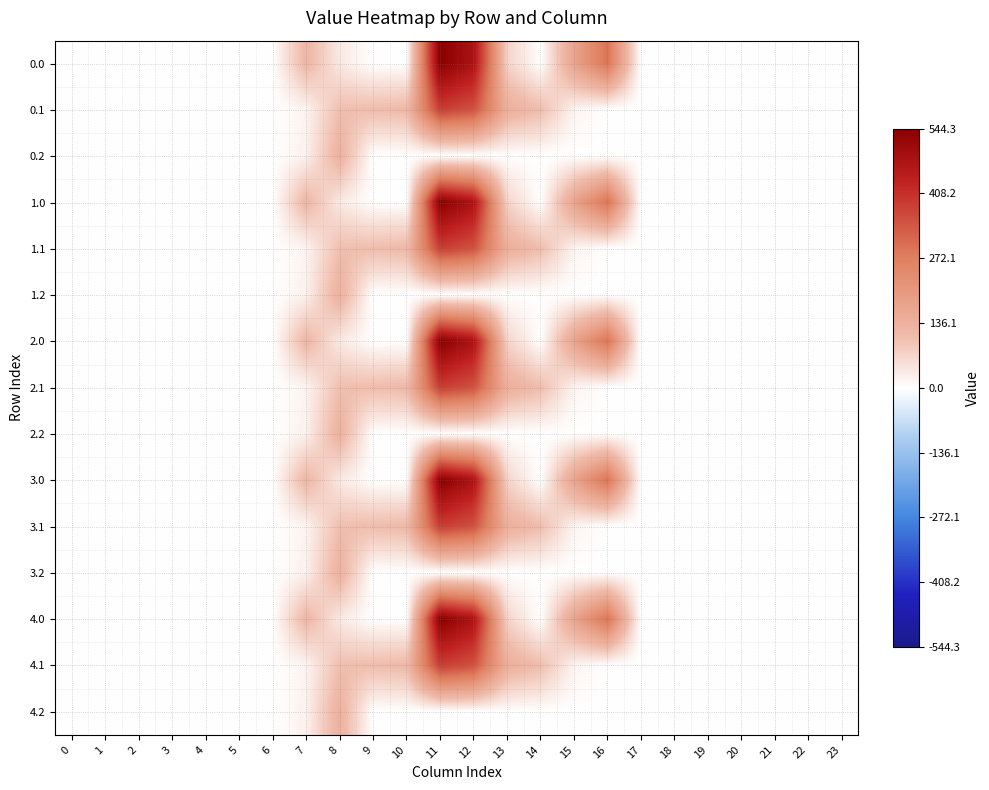

Reading right to left, list all the values displayed in this chart.

0.0: 23=0.0	22=0.0	21=0.0	20=0.0	19=0.0	18=0.0	17=0.0	16=294.5	15=172.8	14=0.3	13=70.2	12=477.2	11=544.3	10=0.0	9=0.0	8=35.0	7=120.6	6=0.0	5=0.0	4=0.0	3=0.0	2=0.0	1=0.0	0=0.0
0.1: 23=0.0	22=0.0	21=0.0	20=0.0	19=0.0	18=0.0	17=0.0	16=0.0	15=17.3	14=105.5	13=141.2	12=350.8	11=384.7	10=114.0	9=104.8	8=102.3	7=17.7	6=0.0	5=0.0	4=0.0	3=0.0	2=0.0	1=0.0	0=0.0
0.2: 23=0.0	22=0.0	21=0.0	20=0.0	19=0.0	18=0.0	17=0.0	16=0.0	15=0.0	14=0.0	13=0.0	12=0.0	11=0.0	10=0.0	9=0.0	8=134.2	7=22.3	6=0.0	5=0.0	4=0.0	3=0.0	2=0.0	1=0.0	0=0.0
1.0: 23=0.0	22=0.0	21=0.0	20=0.0	19=0.0	18=0.0	17=0.0	16=294.5	15=172.8	14=0.3	13=70.2	12=477.2	11=544.3	10=0.0	9=0.0	8=35.0	7=120.6	6=0.0	5=0.0	4=0.0	3=0.0	2=0.0	1=0.0	0=0.0
1.1: 23=0.0	22=0.0	21=0.0	20=0.0	19=0.0	18=0.0	17=0.0	16=0.0	15=17.3	14=105.5	13=141.2	12=350.8	11=384.7	10=114.0	9=104.8	8=102.3	7=17.7	6=0.0	5=0.0	4=0.0	3=0.0	2=0.0	1=0.0	0=0.0
1.2: 23=0.0	22=0.0	21=0.0	20=0.0	19=0.0	18=0.0	17=0.0	16=0.0	15=0.0	14=0.0	13=0.0	12=0.0	11=0.0	10=0.0	9=0.0	8=134.2	7=22.3	6=0.0	5=0.0	4=0.0	3=0.0	2=0.0	1=0.0	0=0.0
2.0: 23=0.0	22=0.0	21=0.0	20=0.0	19=0.0	18=0.0	17=0.0	16=294.5	15=172.8	14=0.3	13=70.2	12=477.2	11=544.3	10=0.0	9=0.0	8=35.0	7=120.6	6=0.0	5=0.0	4=0.0	3=0.0	2=0.0	1=0.0	0=0.0
2.1: 23=0.0	22=0.0	21=0.0	20=0.0	19=0.0	18=0.0	17=0.0	16=0.0	15=17.3	14=105.5	13=141.2	12=350.8	11=384.7	10=114.0	9=104.8	8=102.3	7=17.7	6=0.0	5=0.0	4=0.0	3=0.0	2=0.0	1=0.0	0=0.0
2.2: 23=0.0	22=0.0	21=0.0	20=0.0	19=0.0	18=0.0	17=0.0	16=0.0	15=0.0	14=0.0	13=0.0	12=0.0	11=0.0	10=0.0	9=0.0	8=134.2	7=22.3	6=0.0	5=0.0	4=0.0	3=0.0	2=0.0	1=0.0	0=0.0
3.0: 23=0.0	22=0.0	21=0.0	20=0.0	19=0.0	18=0.0	17=0.0	16=294.5	15=172.8	14=0.3	13=70.2	12=477.2	11=544.3	10=0.0	9=0.0	8=35.0	7=120.6	6=0.0	5=0.0	4=0.0	3=0.0	2=0.0	1=0.0	0=0.0
3.1: 23=0.0	22=0.0	21=0.0	20=0.0	19=0.0	18=0.0	17=0.0	16=0.0	15=17.3	14=105.5	13=141.2	12=350.8	11=384.7	10=114.0	9=104.8	8=102.3	7=17.7	6=0.0	5=0.0	4=0.0	3=0.0	2=0.0	1=0.0	0=0.0
3.2: 23=0.0	22=0.0	21=0.0	20=0.0	19=0.0	18=0.0	17=0.0	16=0.0	15=0.0	14=0.0	13=0.0	12=0.0	11=0.0	10=0.0	9=0.0	8=134.2	7=22.3	6=0.0	5=0.0	4=0.0	3=0.0	2=0.0	1=0.0	0=0.0
4.0: 23=0.0	22=0.0	21=0.0	20=0.0	19=0.0	18=0.0	17=0.0	16=294.5	15=172.8	14=0.3	13=70.2	12=477.2	11=544.3	10=0.0	9=0.0	8=35.0	7=120.6	6=0.0	5=0.0	4=0.0	3=0.0	2=0.0	1=0.0	0=0.0
4.1: 23=0.0	22=0.0	21=0.0	20=0.0	19=0.0	18=0.0	17=0.0	16=0.0	15=17.3	14=105.5	13=141.2	12=350.8	11=384.7	10=114.0	9=104.8	8=102.3	7=17.7	6=0.0	5=0.0	4=0.0	3=0.0	2=0.0	1=0.0	0=0.0
4.2: 23=0.0	22=0.0	21=0.0	20=0.0	19=0.0	18=0.0	17=0.0	16=0.0	15=0.0	14=0.0	13=0.0	12=0.0	11=0.0	10=0.0	9=0.0	8=134.2	7=22.3	6=0.0	5=0.0	4=0.0	3=0.0	2=0.0	1=0.0	0=0.0